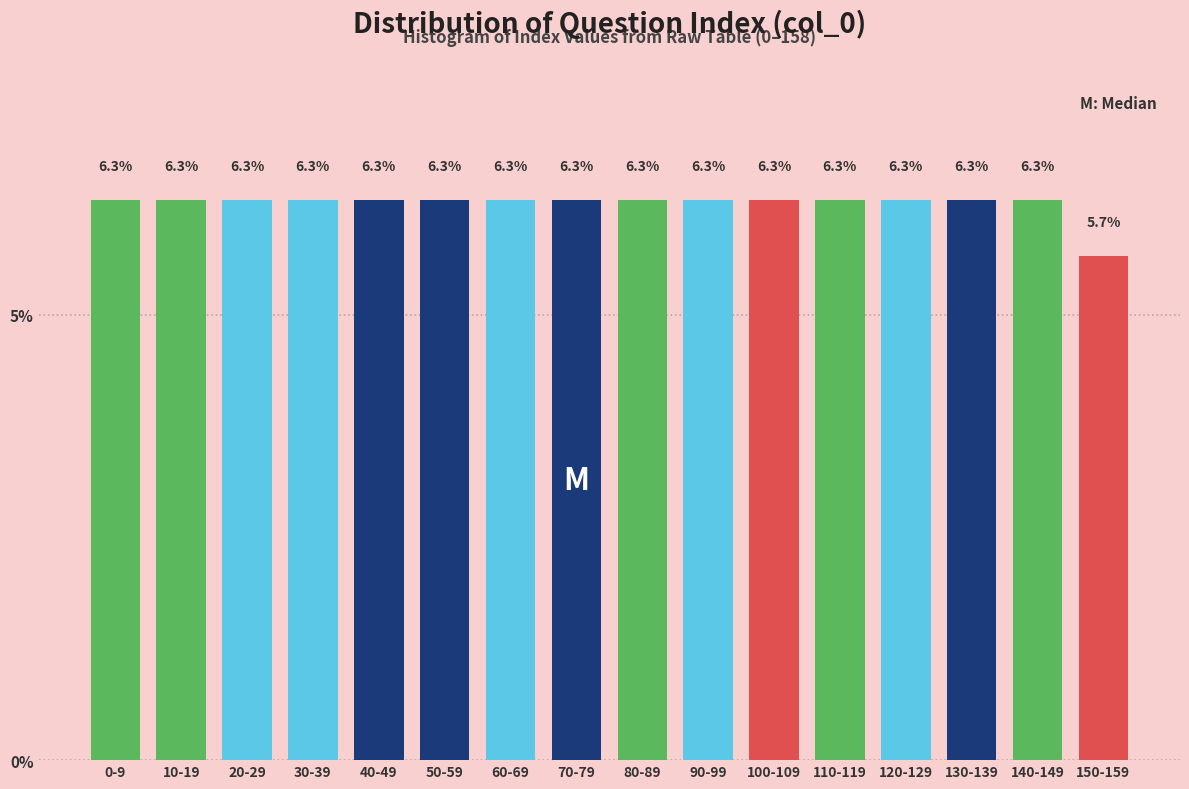

Reading left to right, extract all data points from this chart.

0-9=6.3	10-19=6.3	20-29=6.3	30-39=6.3	40-49=6.3	50-59=6.3	60-69=6.3	70-79=6.3	80-89=6.3	90-99=6.3	100-109=6.3	110-119=6.3	120-129=6.3	130-139=6.3	140-149=6.3	150-159=5.7